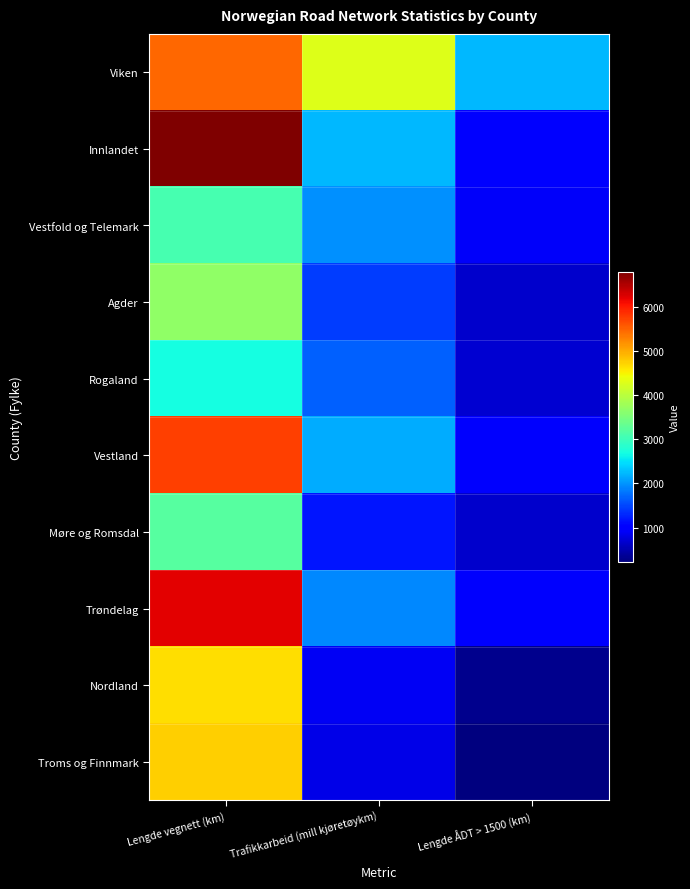

Which series changed the most between Trafikkarbeid (mill kjøretøykm) and Lengde ÅDT > 1500 (km)?

Viken